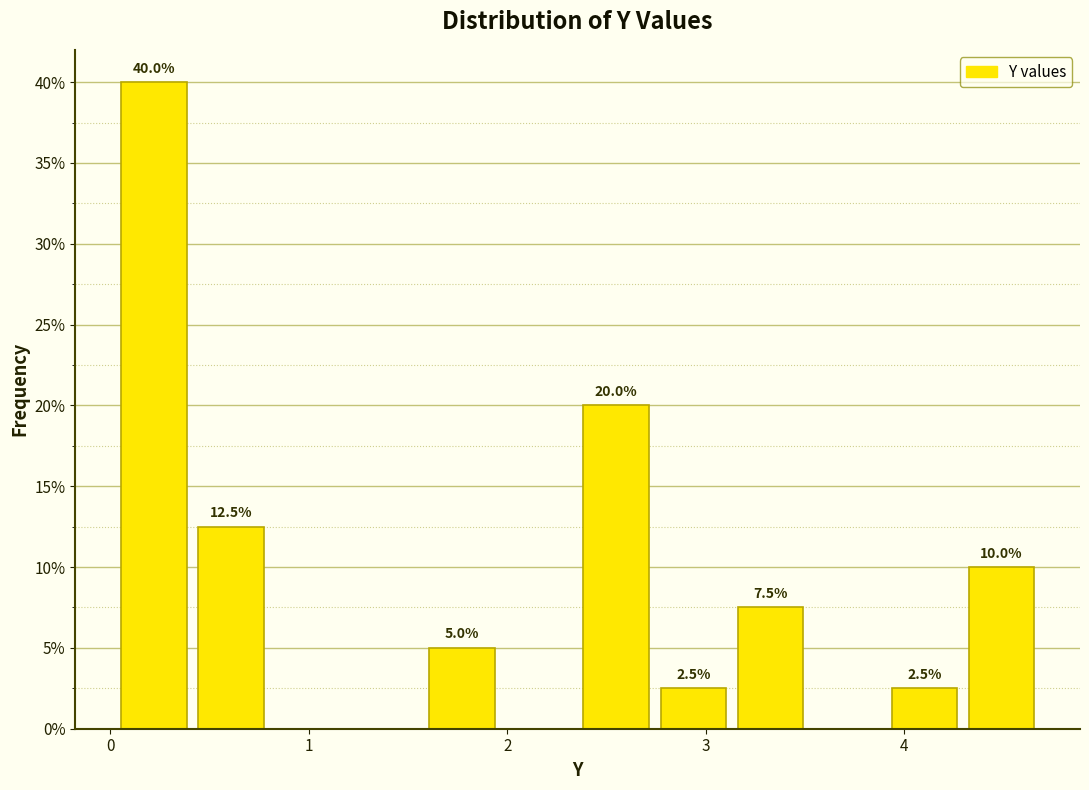

Read against the x-axis, roughly where is the centre of the tallest bar?

0.2